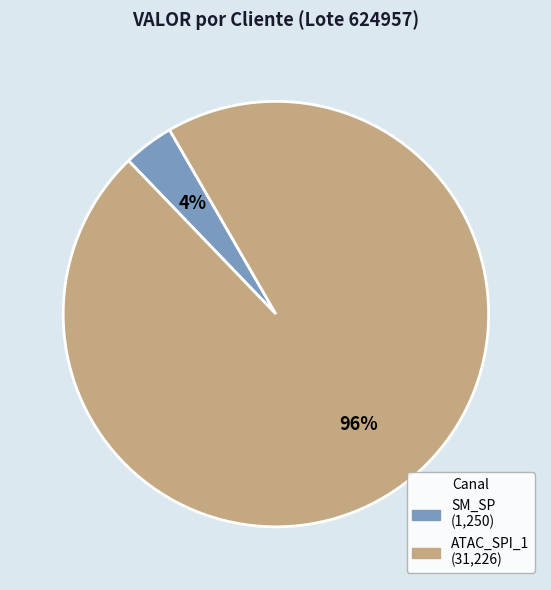

To the nearest percent, what is the difference between the largest and smallest slice percentages?

92%